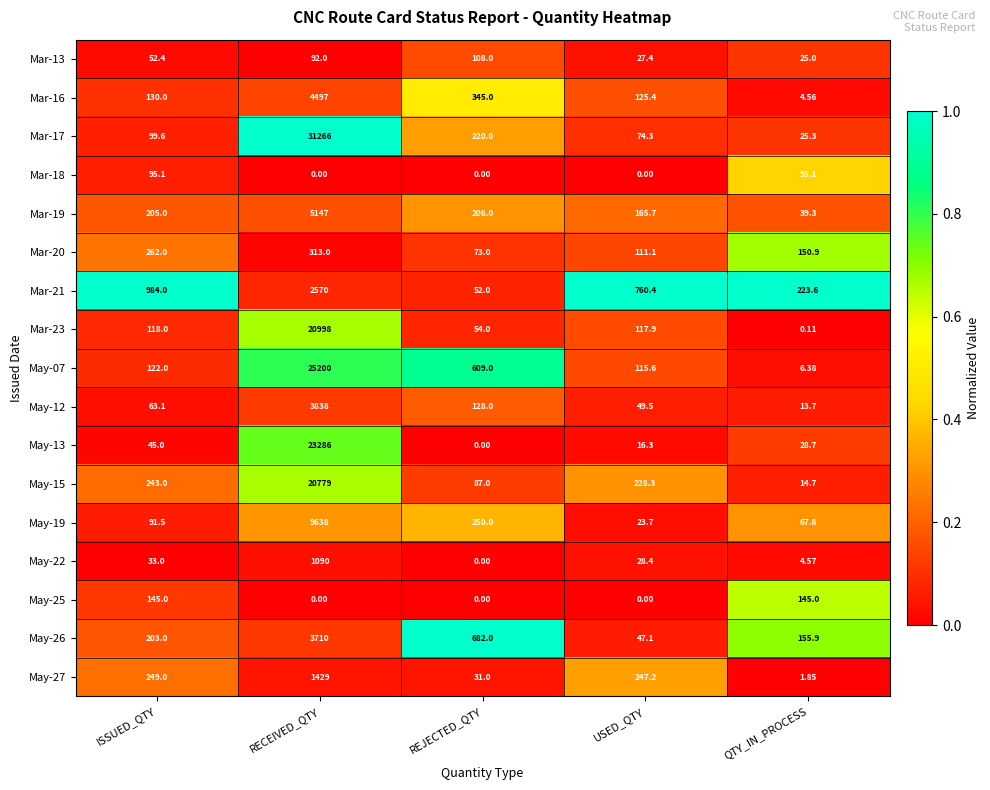

At which label does May-15 first exceed 228?

ISSUED_QTY